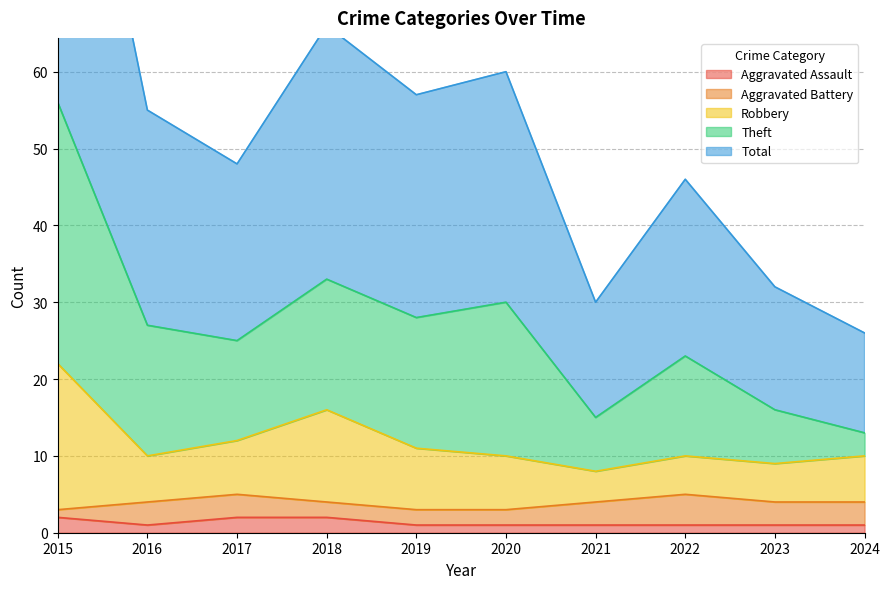

The Aggravated Assault series shows 1 at 2021. True or false?

True